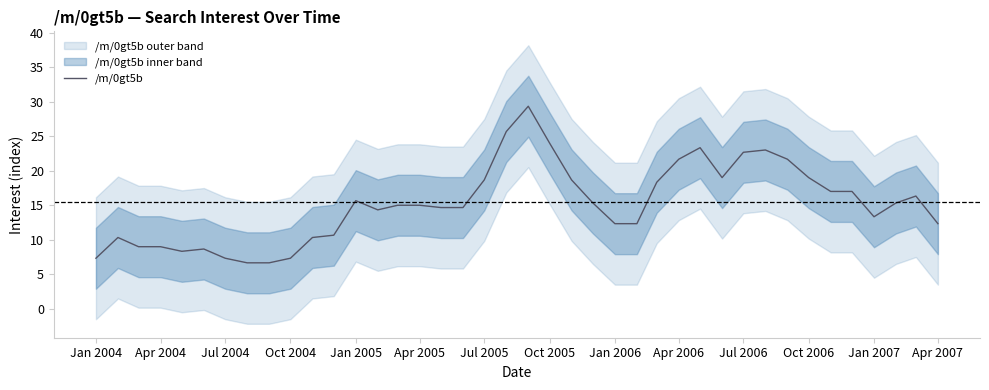

What is the highest value of the /m/0gt5b series?

29.3